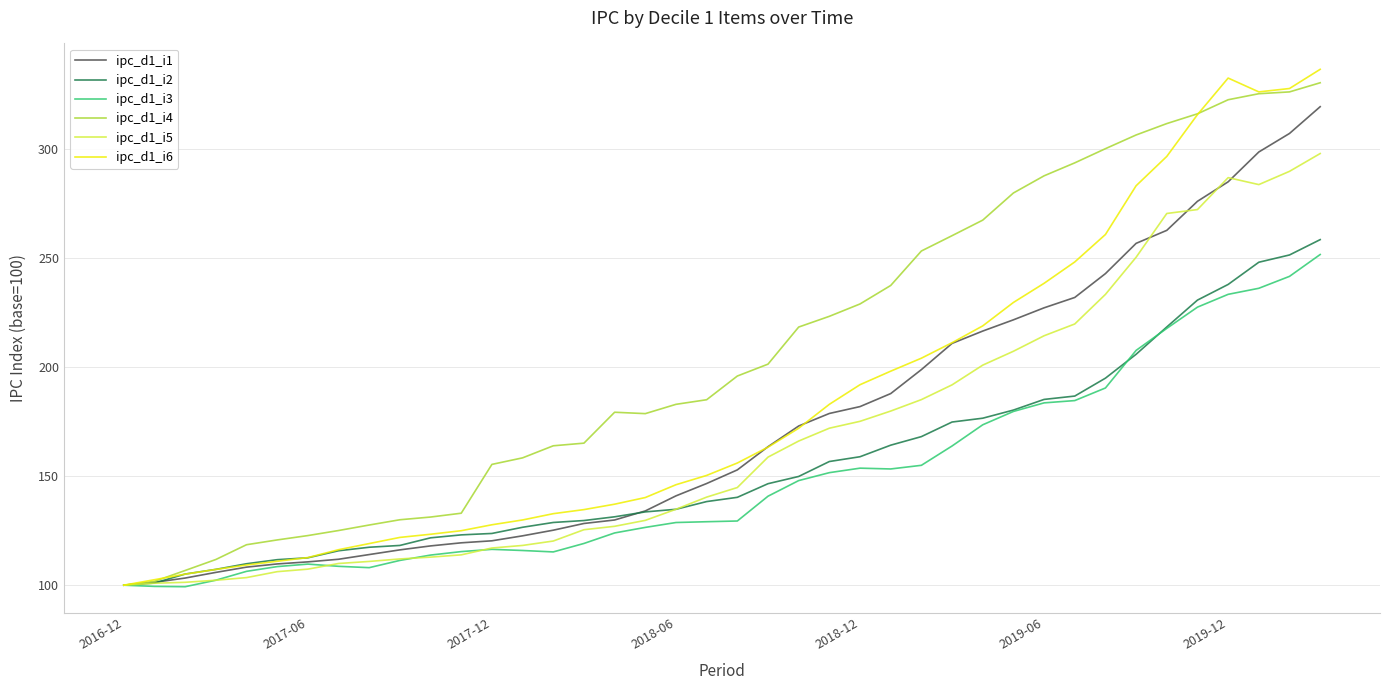

Which series has the largest total across all categories?

ipc_d1_i4